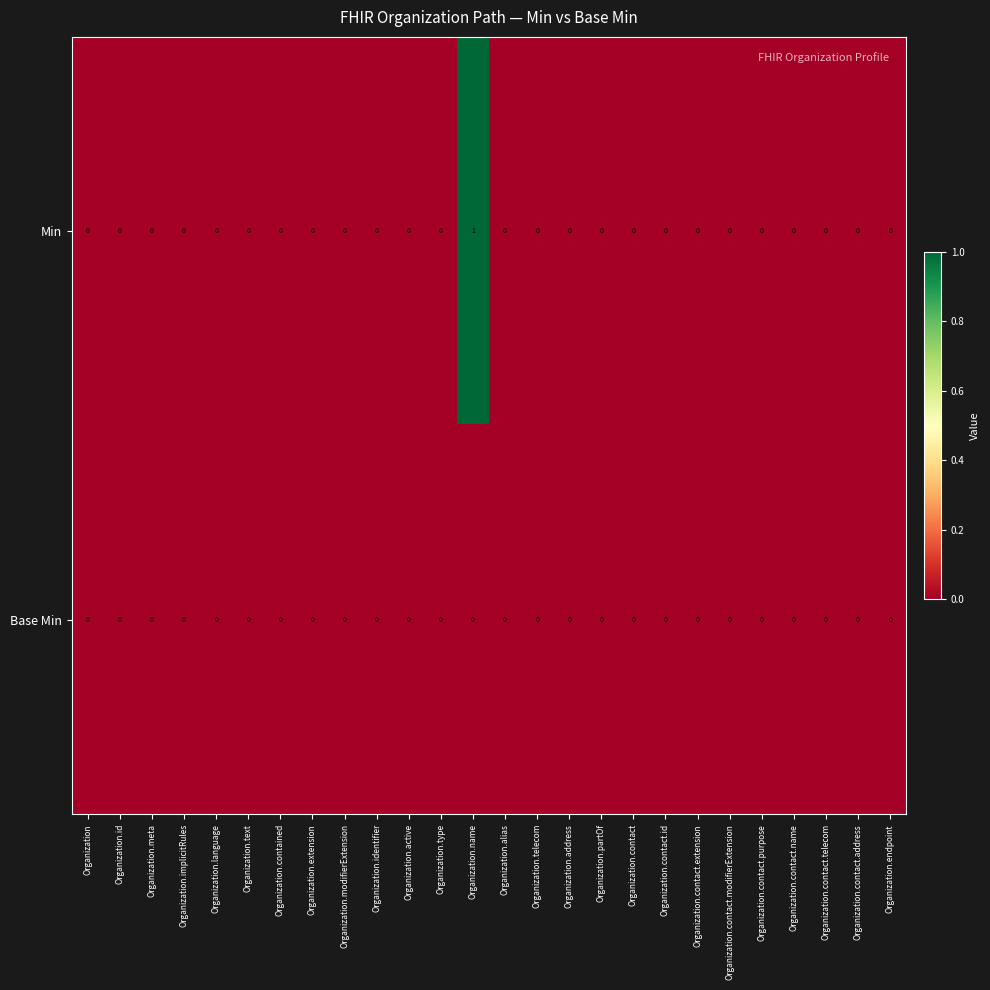

Which category has the highest value in the Min series?

Organization.name